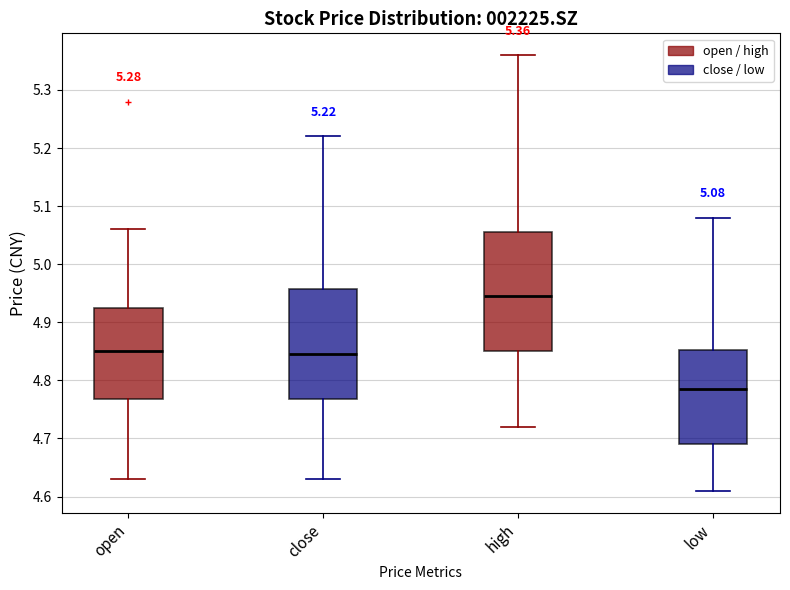

Which box has the highest median line?

high